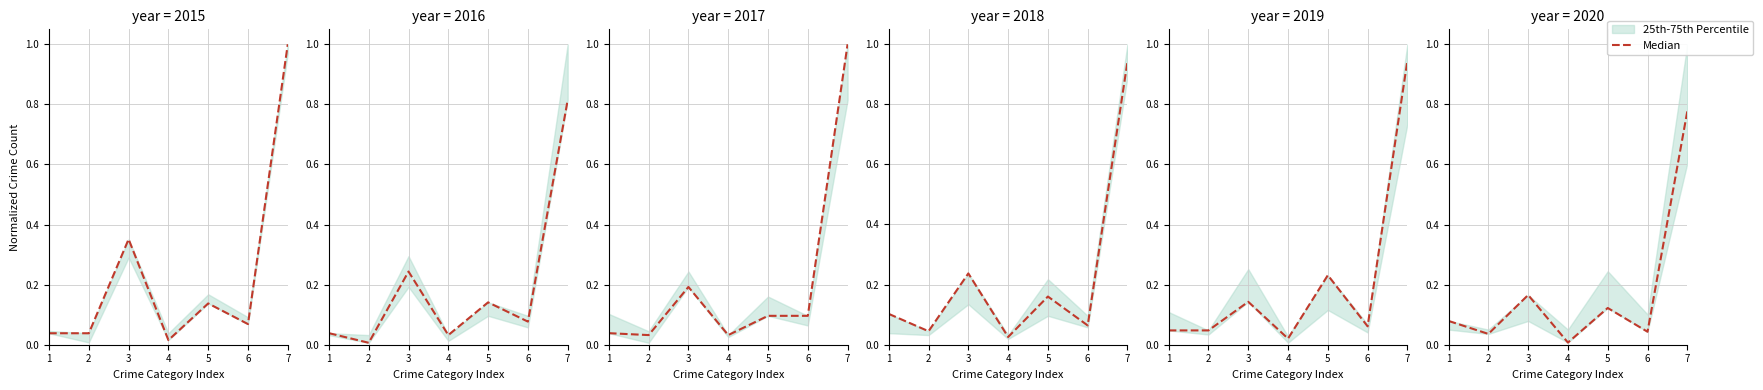

At which category does the chart reach its peak across all series?

7